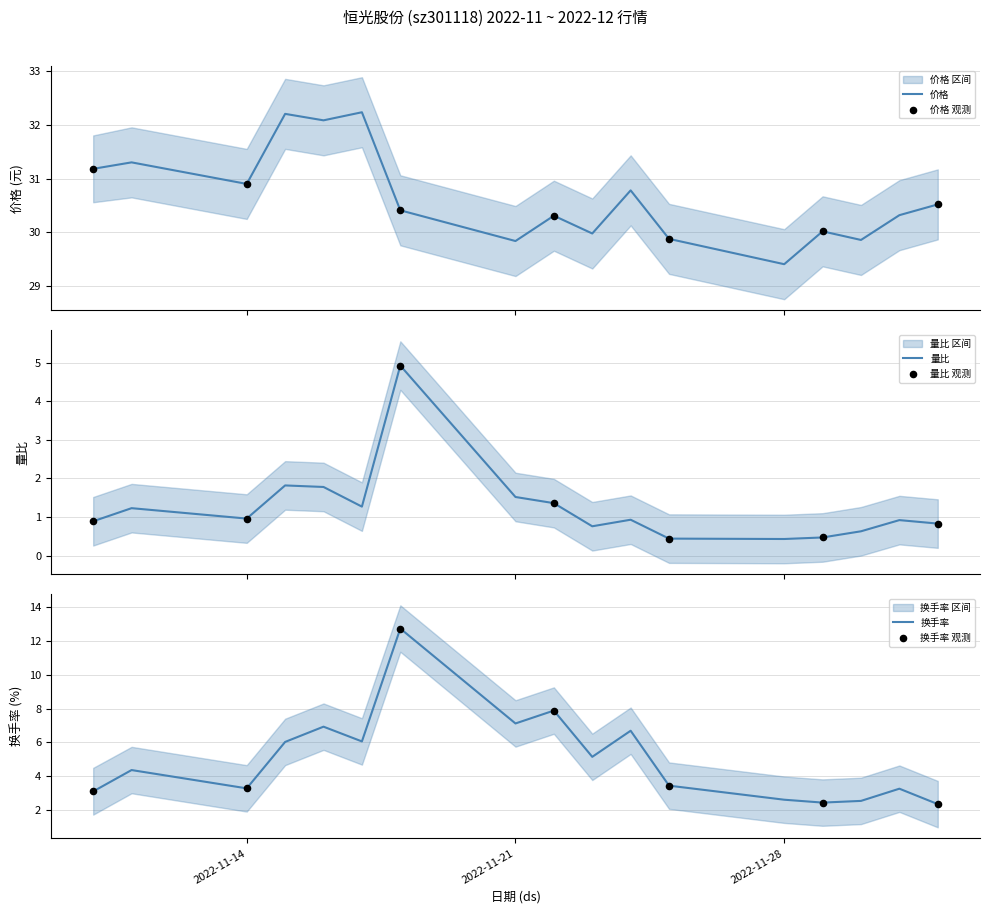

At how many categories does at least one series exceed 23?

17